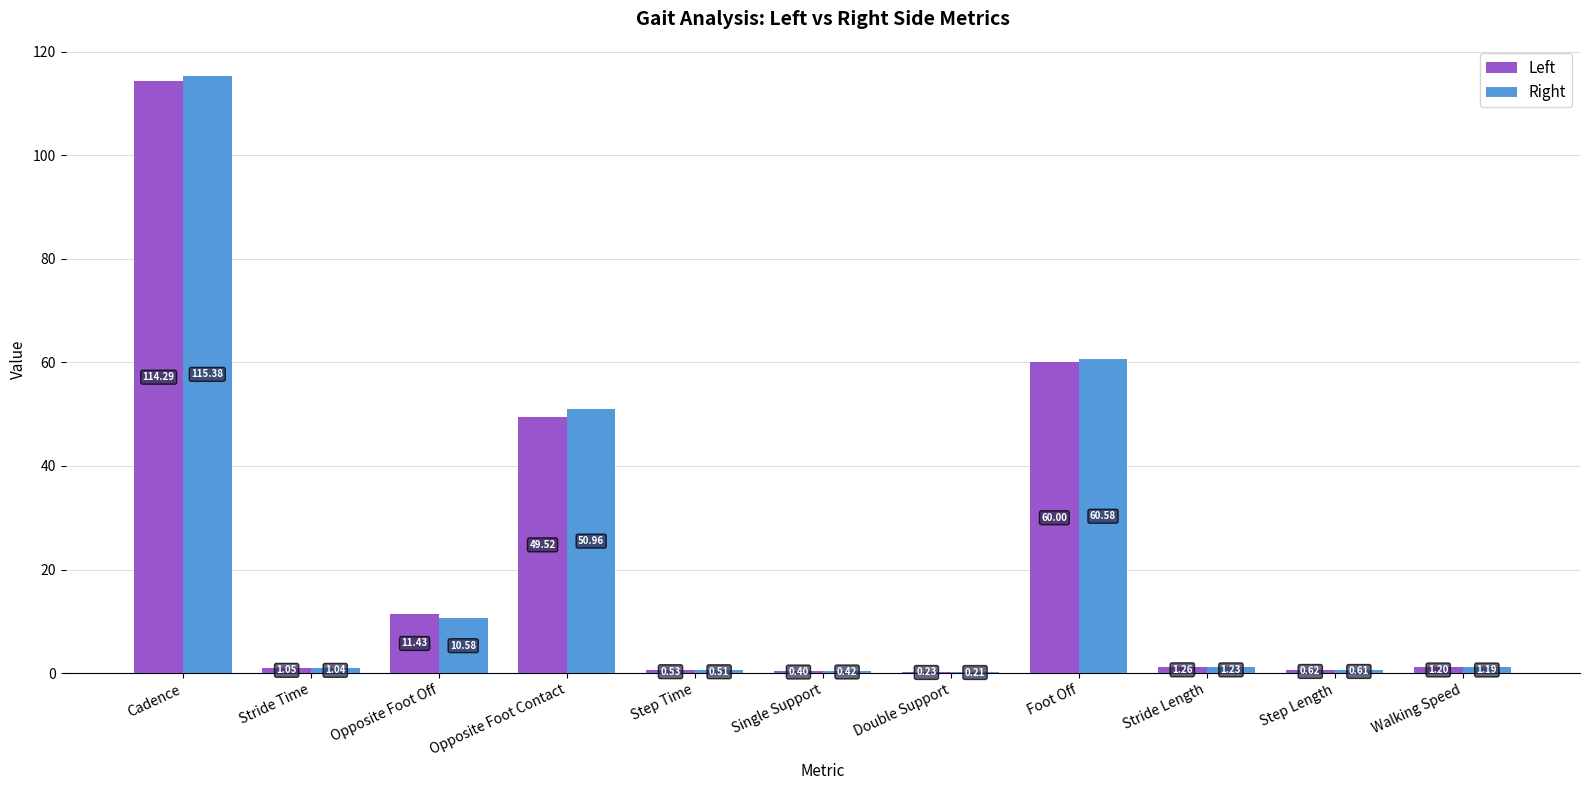

What is the greatest value displayed?

115.4